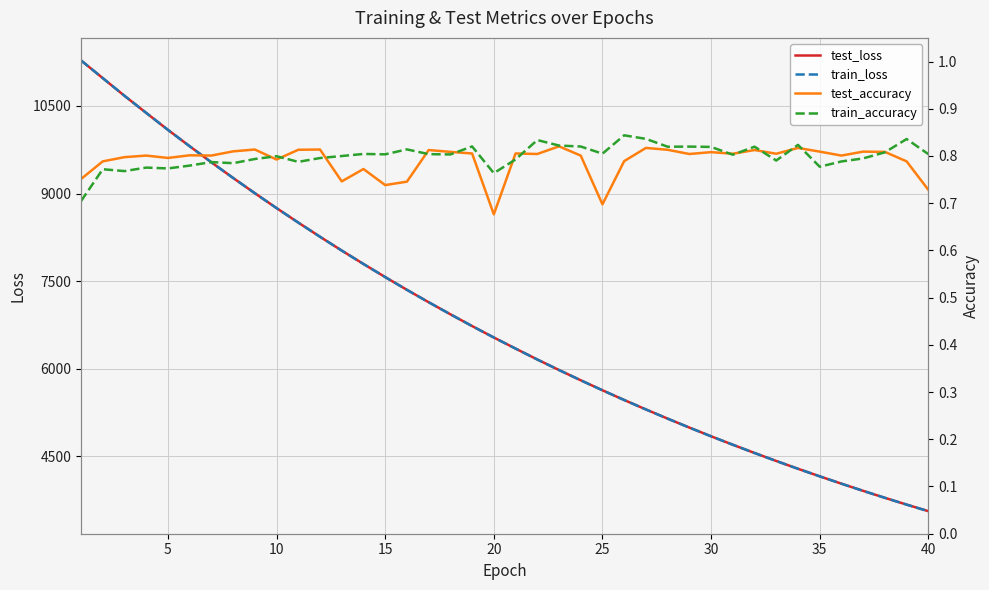

The value of test_loss at 10 is 8750.3. True or false?

True